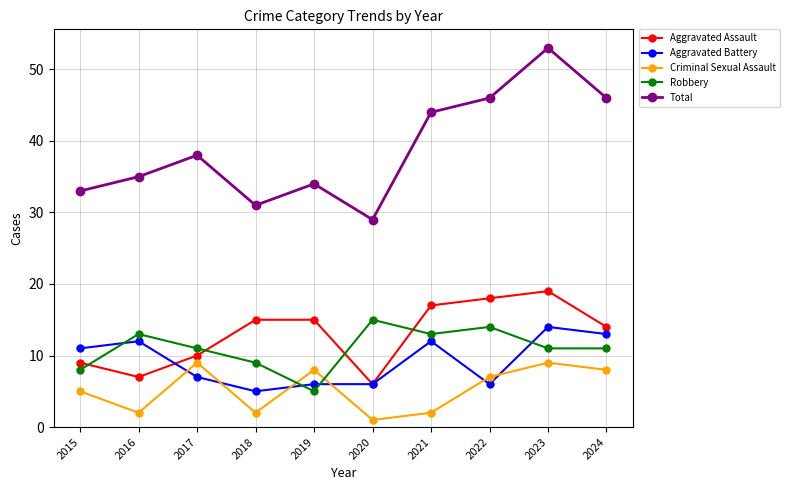

Reading left to right, extract all data points from this chart.

Aggravated Assault: 9	7	10	15	15	6	17	18	19	14
Aggravated Battery: 11	12	7	5	6	6	12	6	14	13
Criminal Sexual Assault: 5	2	9	2	8	1	2	7	9	8
Robbery: 8	13	11	9	5	15	13	14	11	11
Total: 33	35	38	31	34	29	44	46	53	46